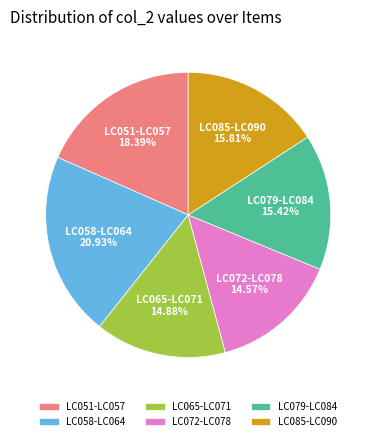

Does LC072-LC078 account for over 50% of the chart?

No